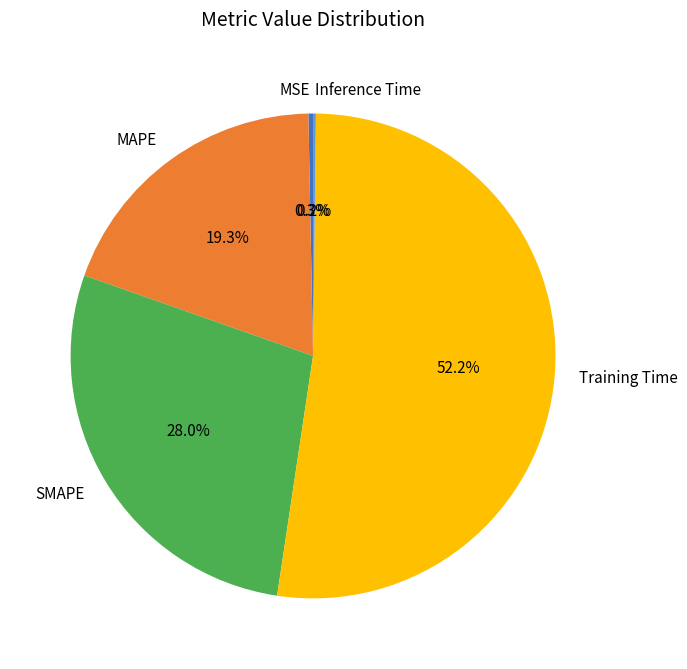

Is MSE the majority of the pie?

No